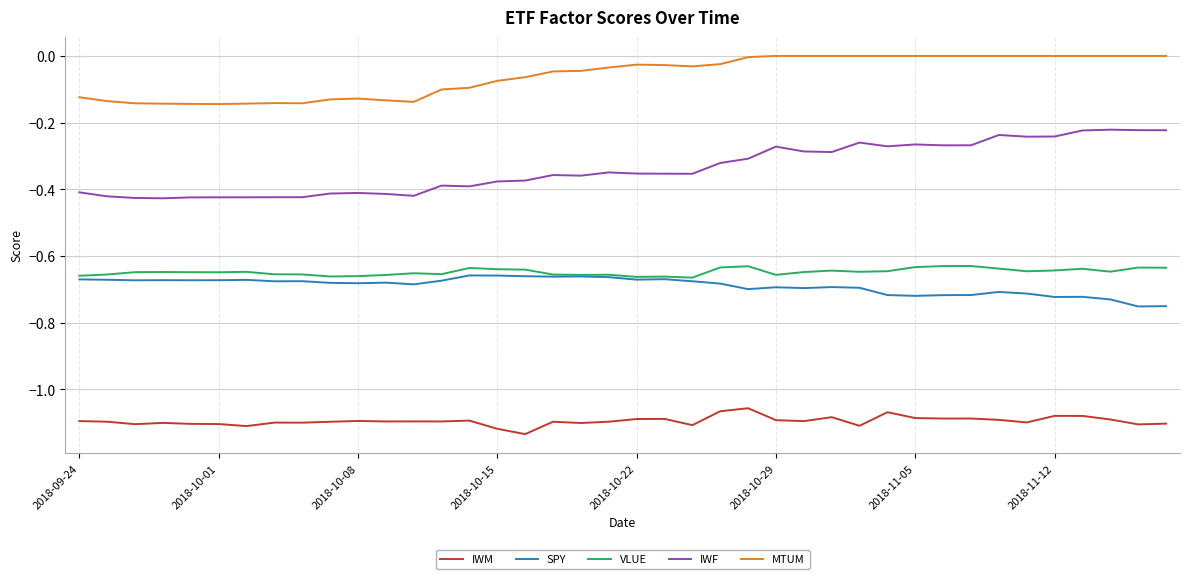

True or false: MTUM and SPY intersect in this chart.

False